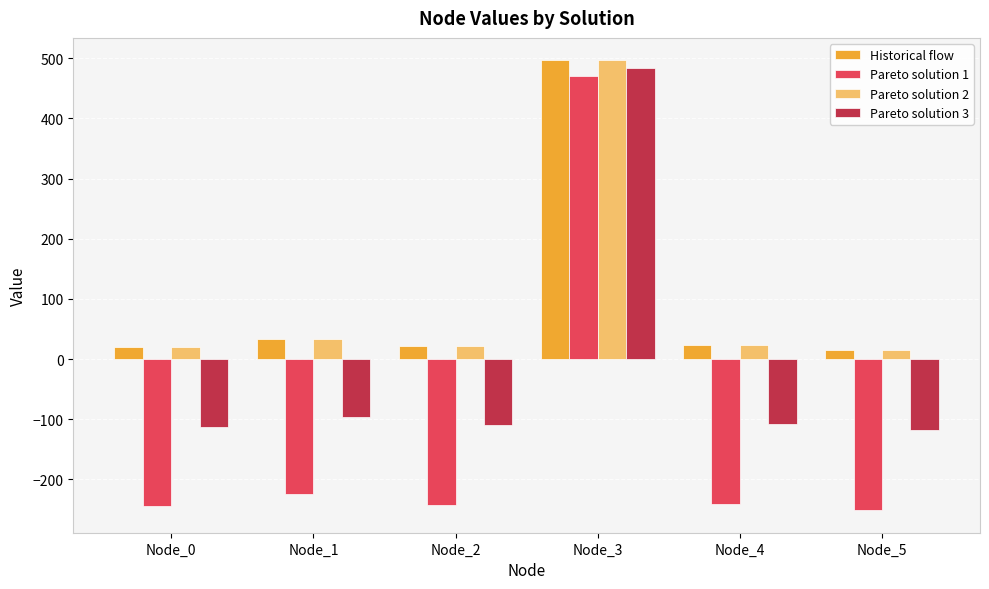

Is the value of Pareto solution 2 at Node_0 greater than the value of Pareto solution 3 at Node_1?

Yes